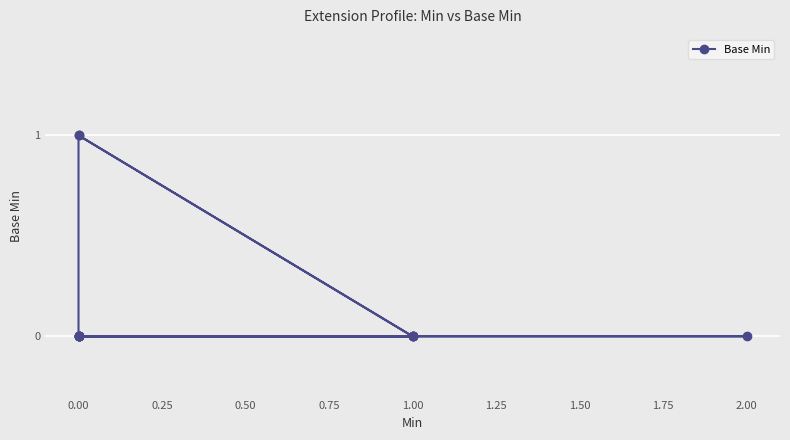

What is the difference between the maximum and minimum values?

1